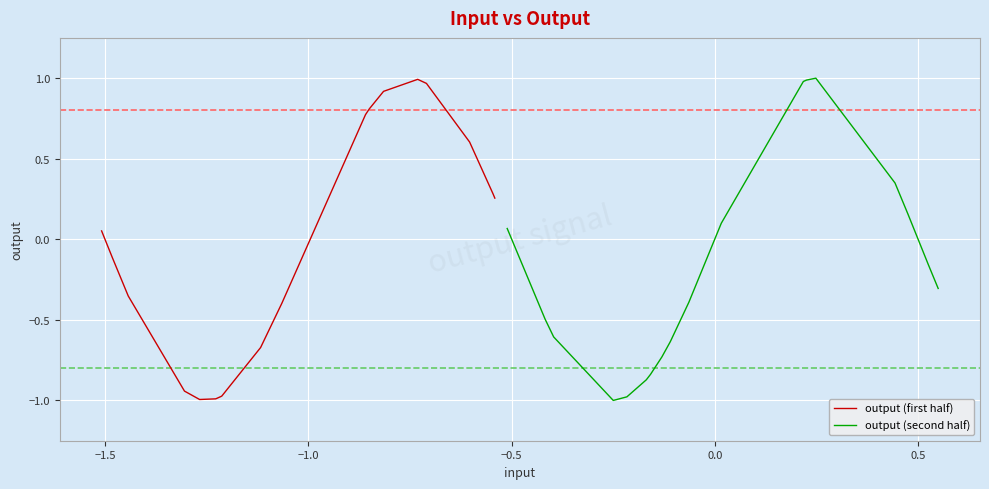

What is the average value of the output (second half) series?

-0.2